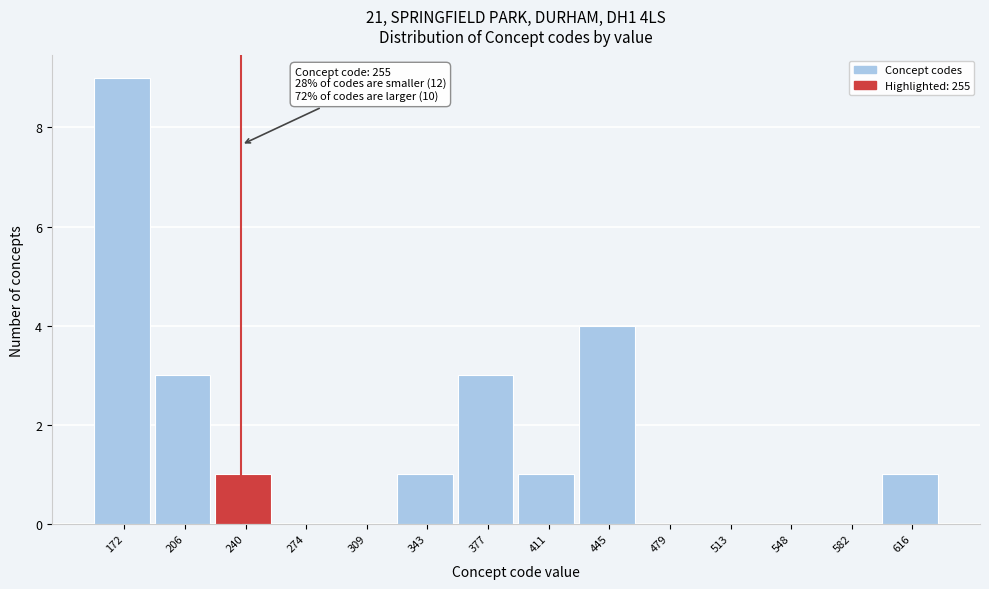

Reading right to left, what are all the values shown in this chart?

616=1	582=0	548=0	513=0	479=0	445=4	411=1	377=3	343=1	309=0	274=0	240=1	206=3	172=9